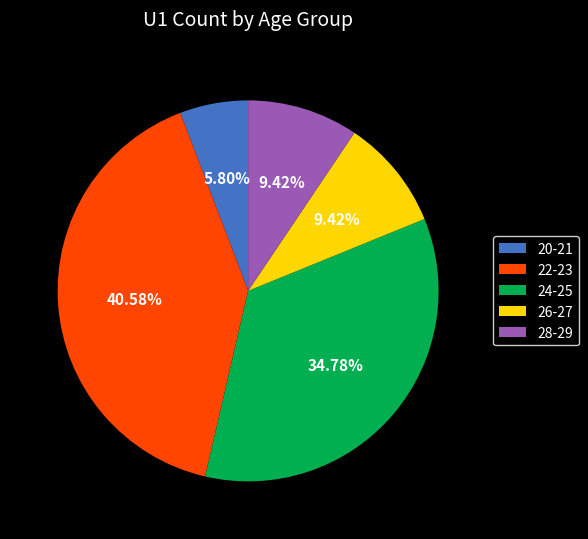

How many segments does this pie chart have?

5